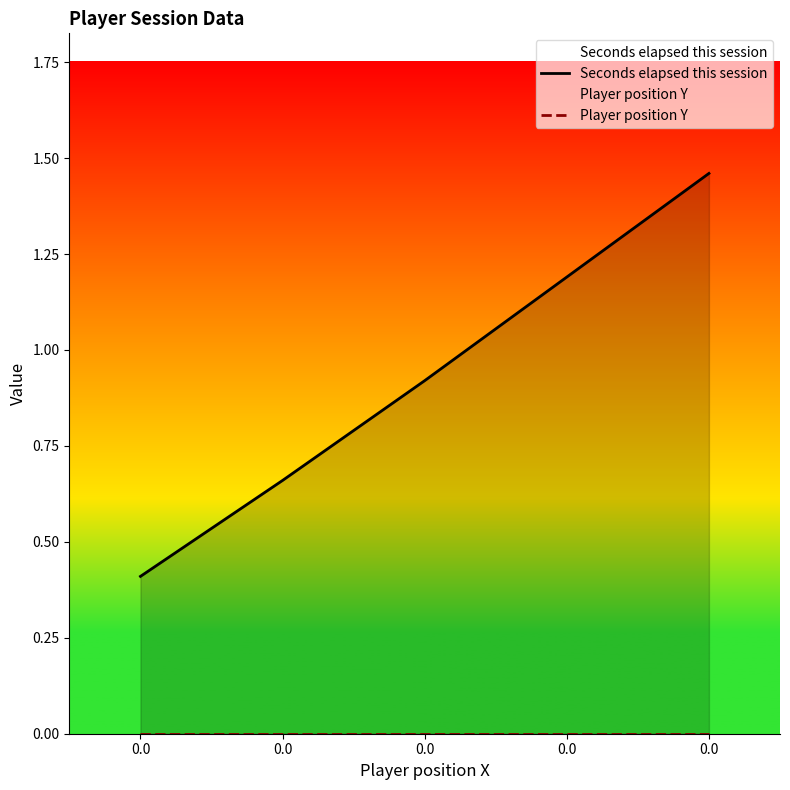

What are all the series names shown in the legend?

Seconds elapsed this session, Player position Y